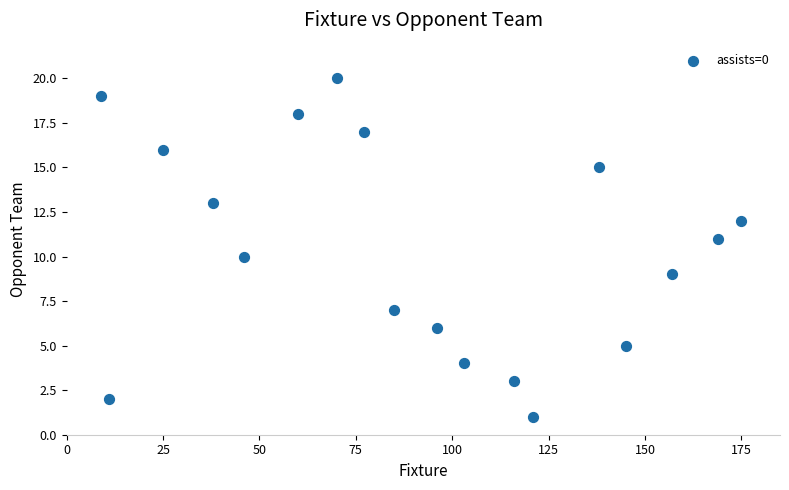

What is the range of X values (max minus min)?

166